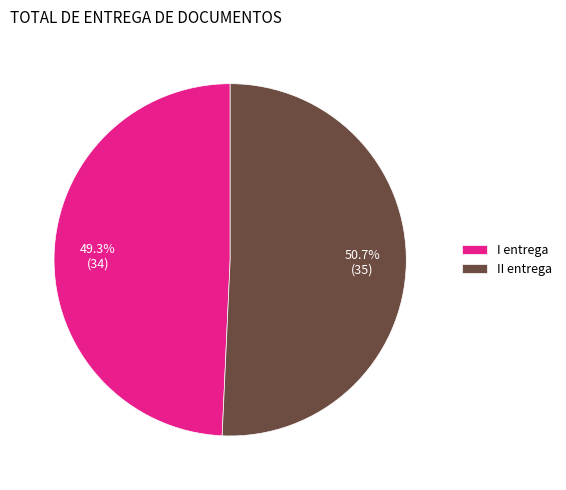

What is the smallest slice in the pie chart?

I entrega